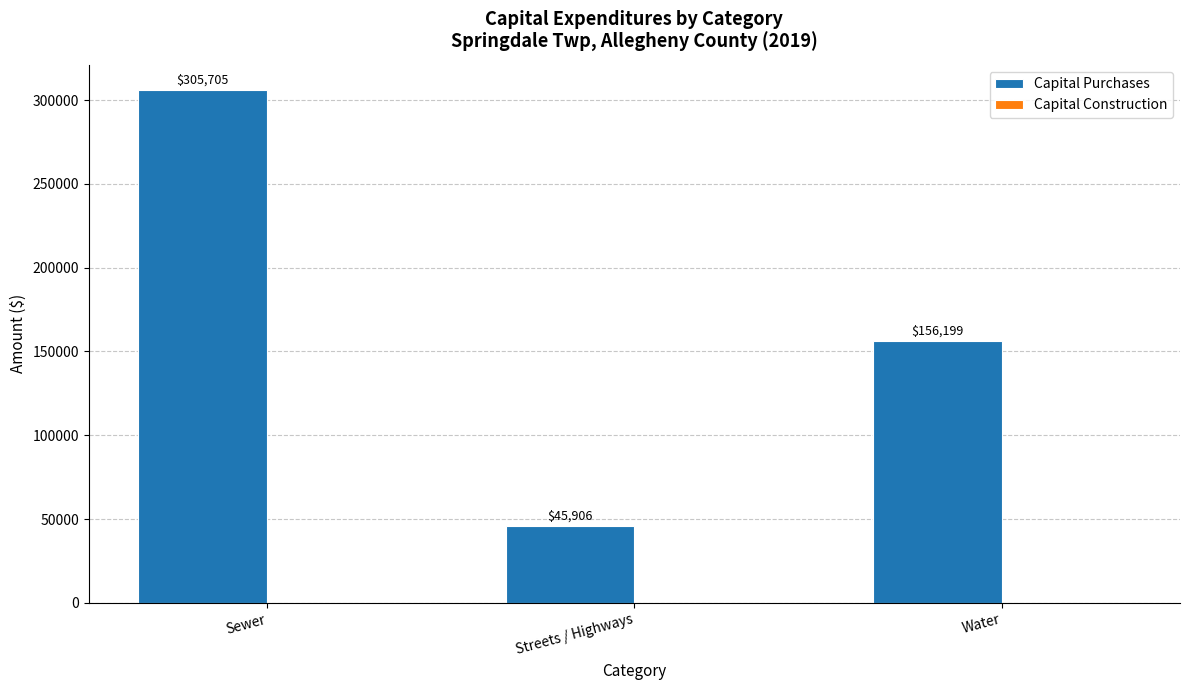

What is the label of the 2nd bar from the left?

Streets / Highways